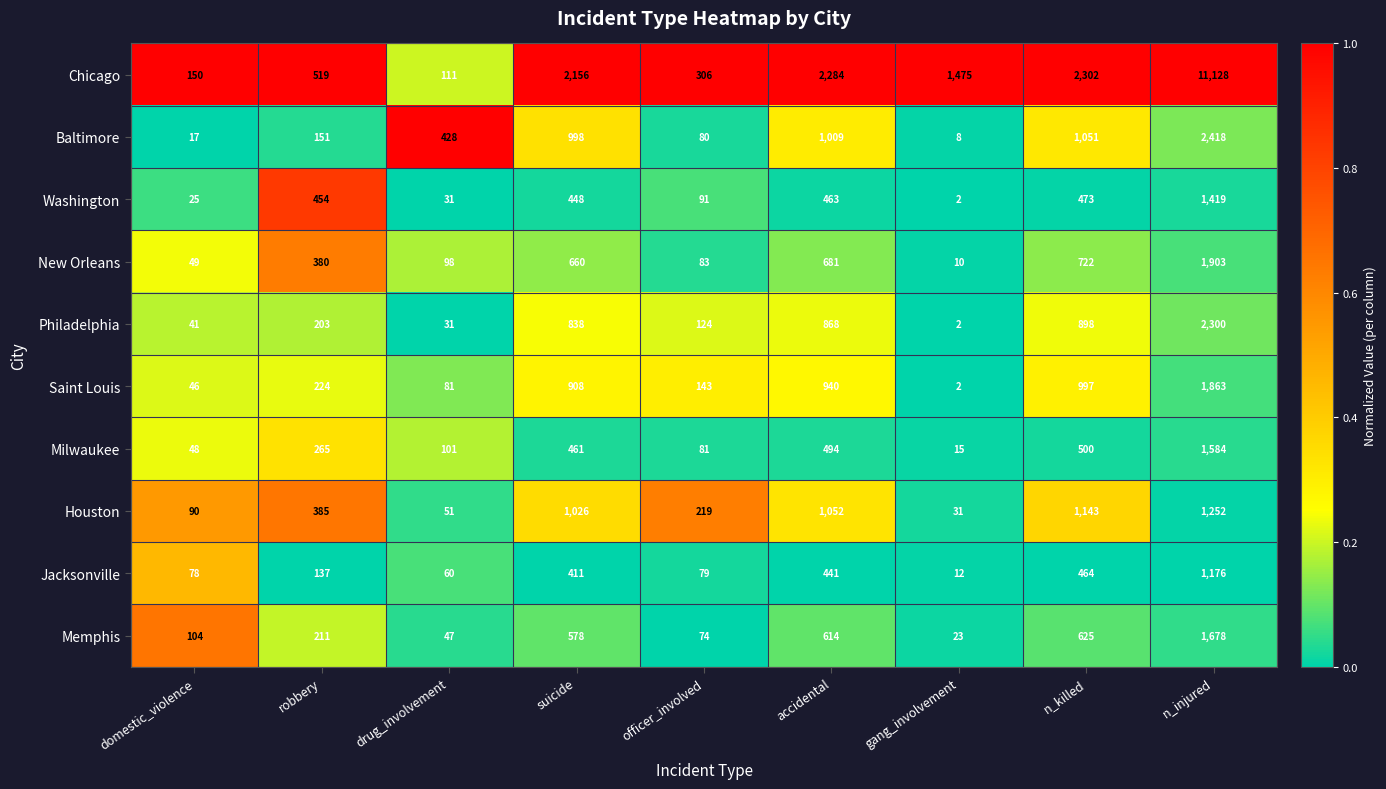

What is the total value across all series at robbery?

2929